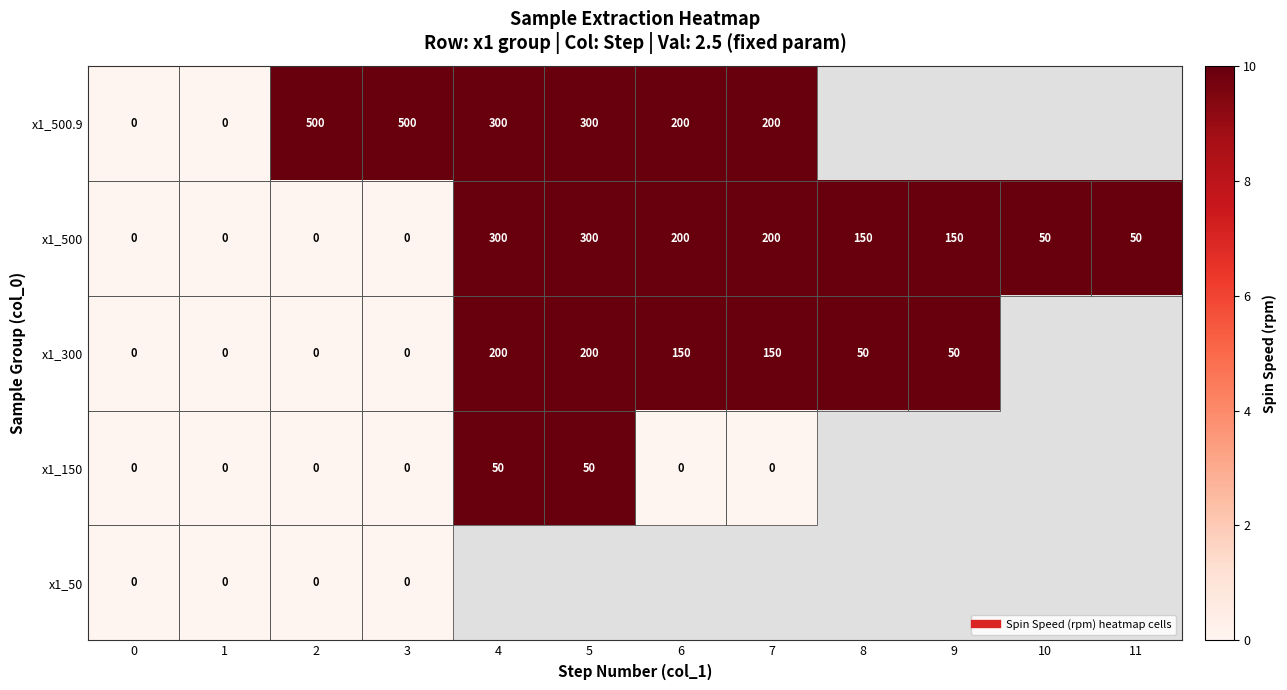

Is the value of x1_300 at 0 greater than the value of x1_500 at 10?

No